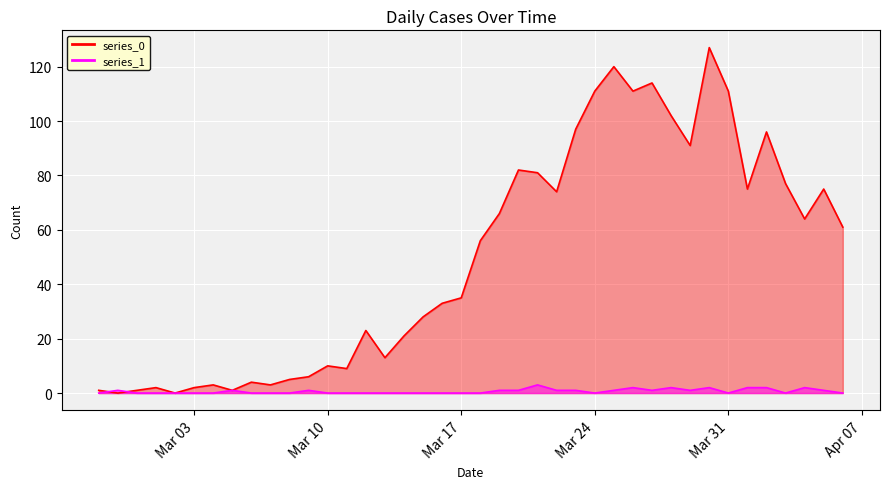

Reading right to left, list all the values displayed in this chart.

series_0: 61	75	64	77	96	75	111	127	91	102	114	111	120	111	97	74	81	82	66	56	35	33	28	21	13	23	9	10	6	5	3	4	1	3	2	0	2	1	0	1
series_1: 0	1	2	0	2	2	0	2	1	2	1	2	1	0	1	1	3	1	1	0	0	0	0	0	0	0	0	0	1	0	0	0	1	0	0	0	0	0	1	0